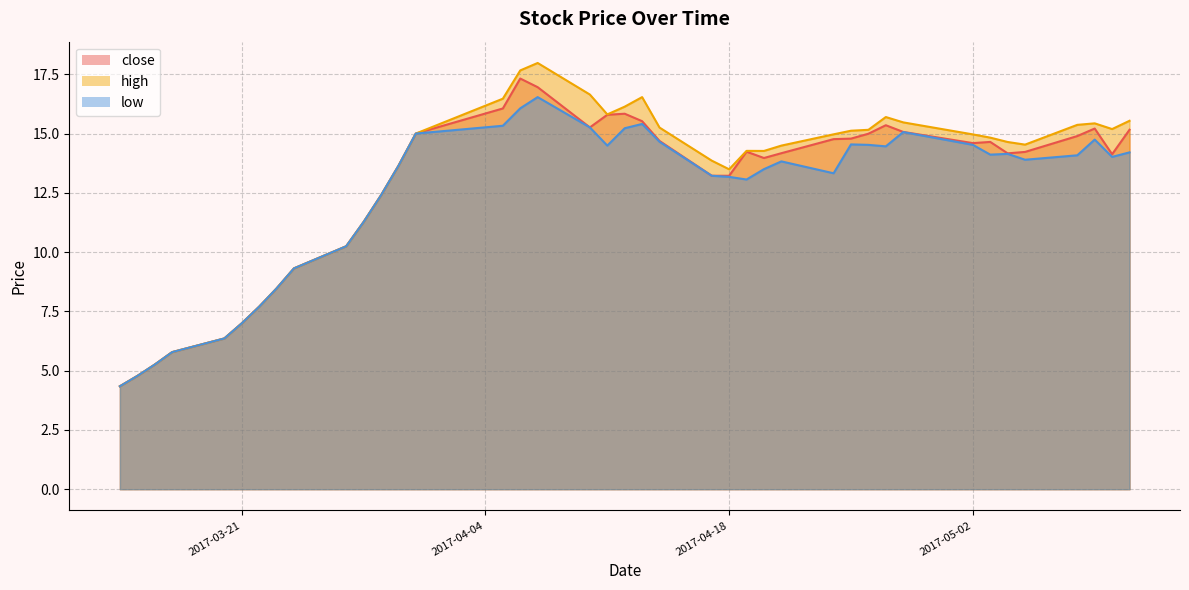

What is the sum of the high values at 2017-04-10 and 2017-05-11?

32.2